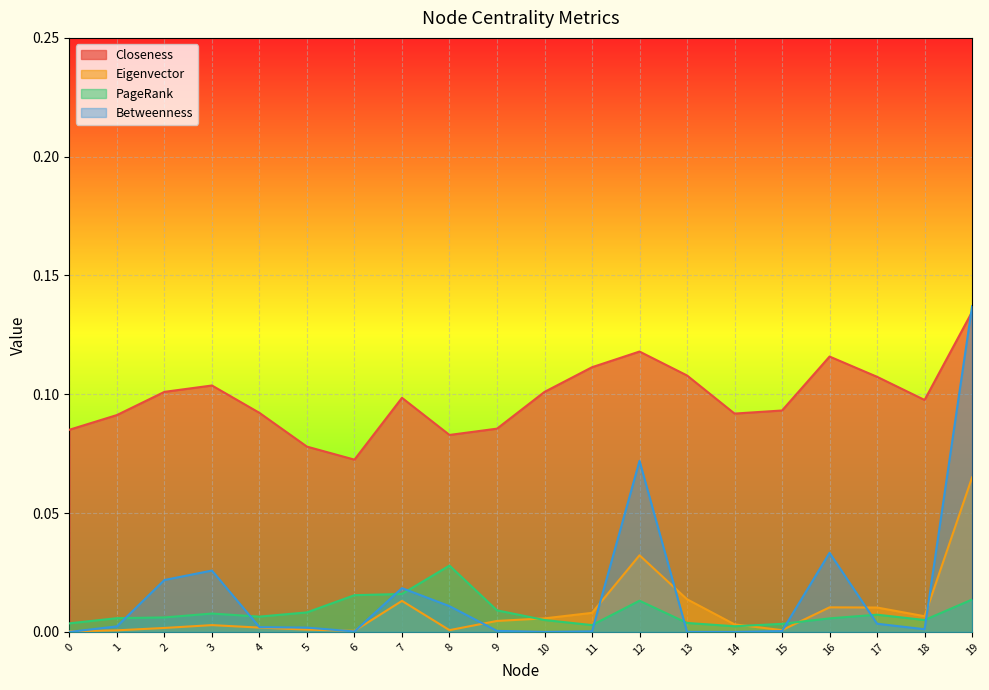

What is the sum of the Betweenness values at 14 and 12?

0.1